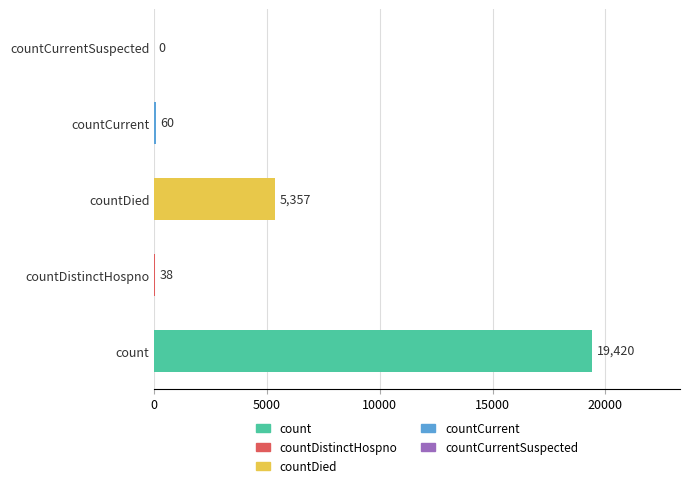

What is the sum of the values at countDied and countCurrentSuspected?

5357